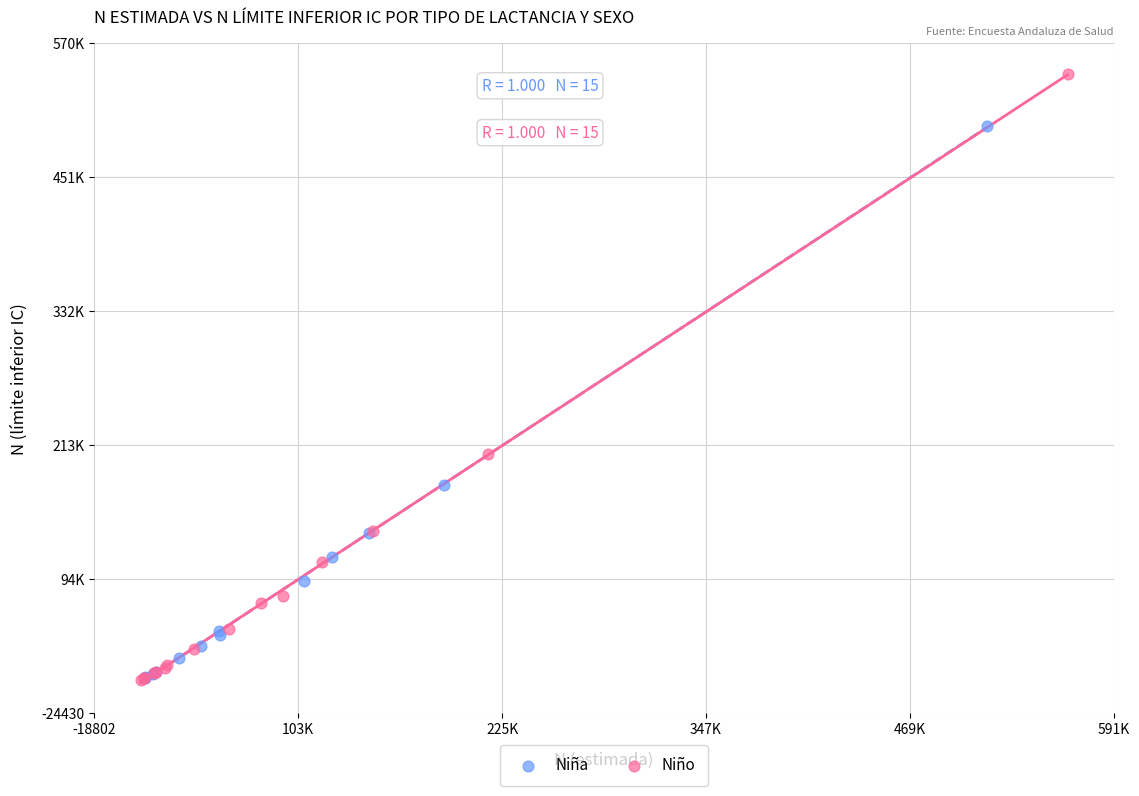

Which series contains the highest Y value?

Niño